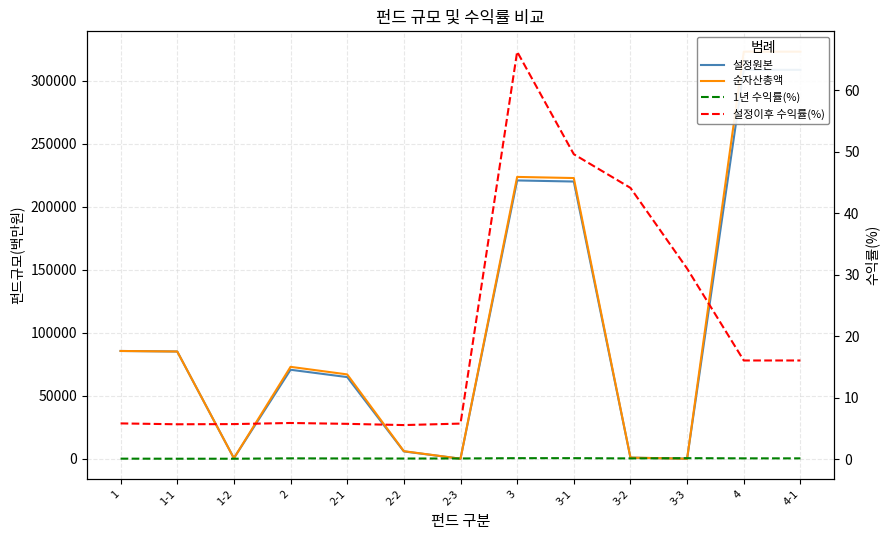

Where is the first local minimum for 순자산총액?

1-2